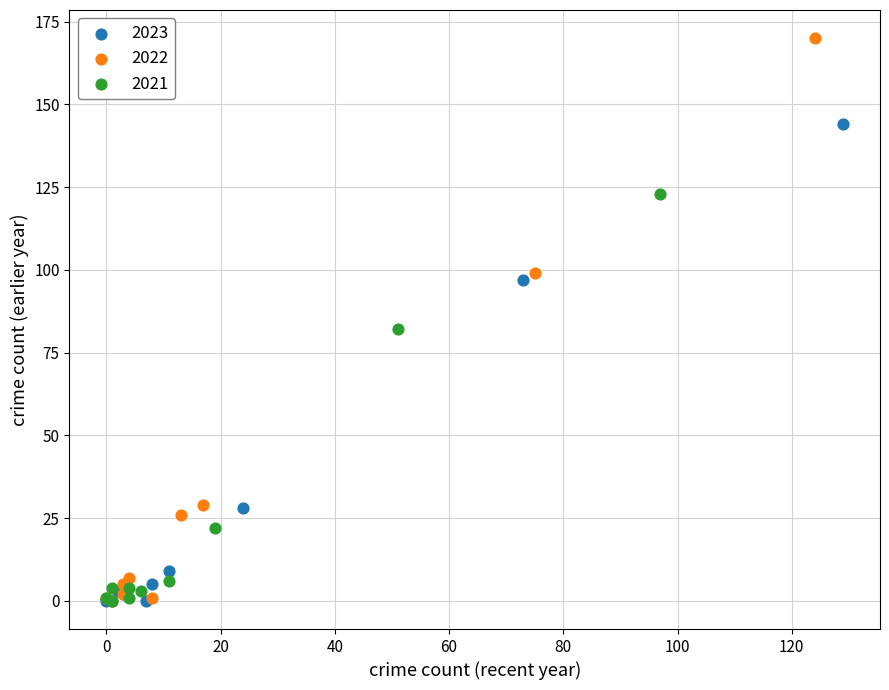

Which series has the largest Y range (max minus min)?

2022